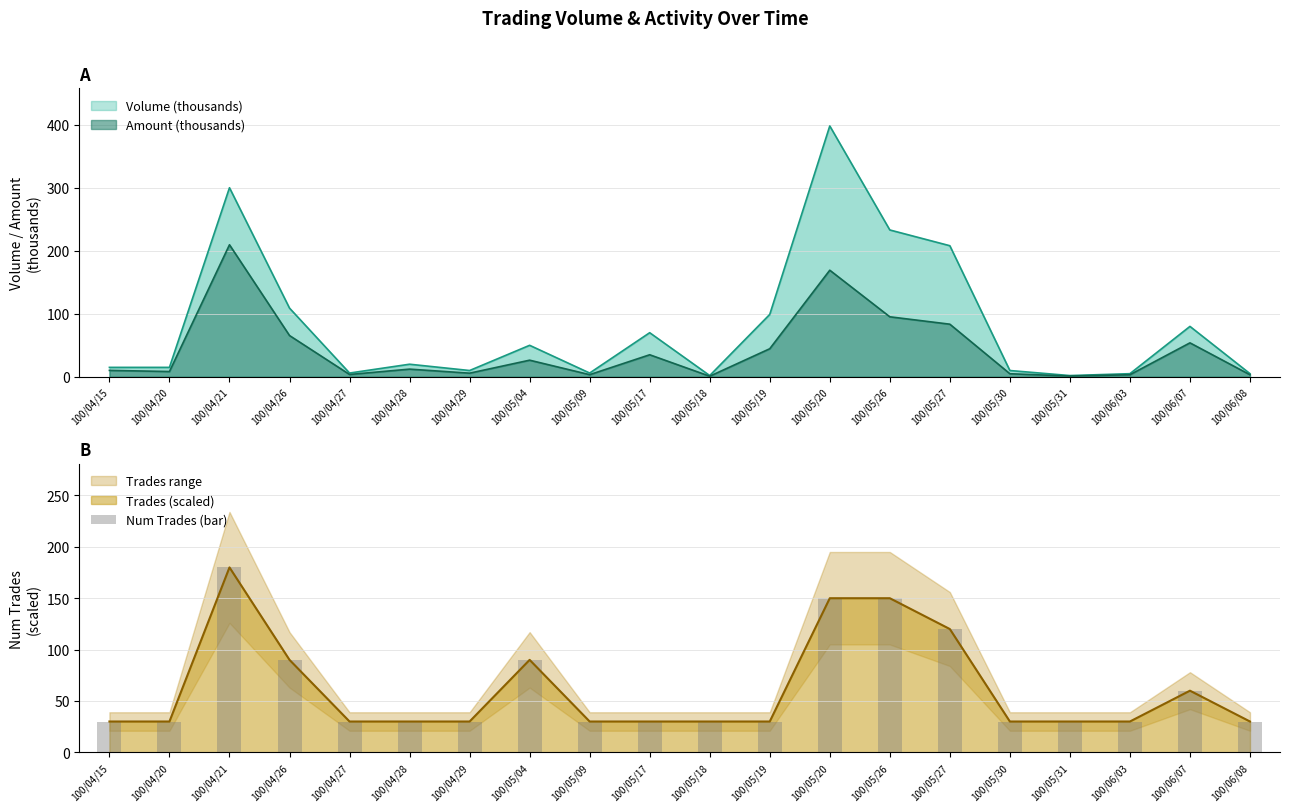

Count the values in the range 30 to 90.

16